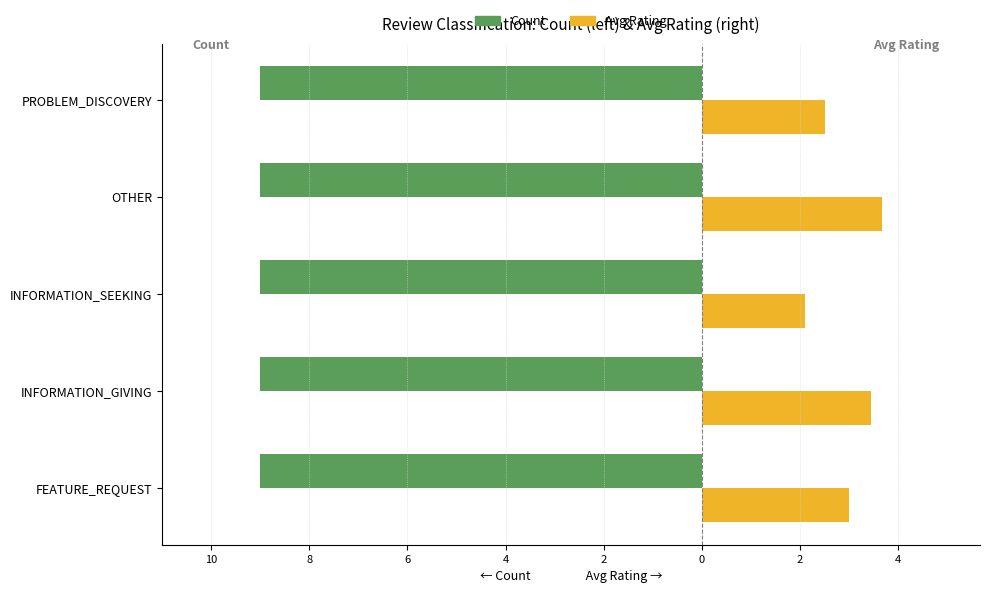

What are all the series names shown in the legend?

Count, Avg Rating